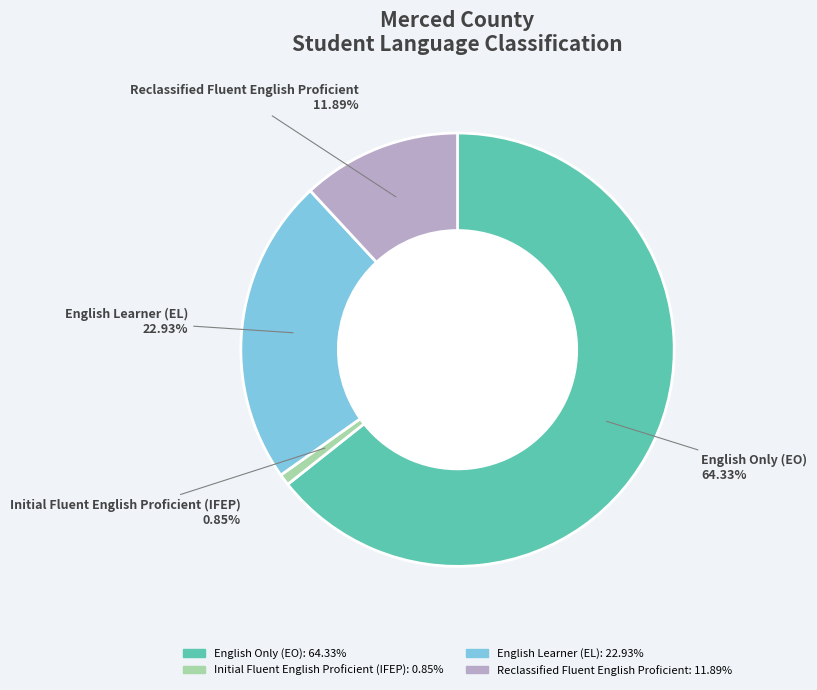

Does any single category account for the majority?

Yes